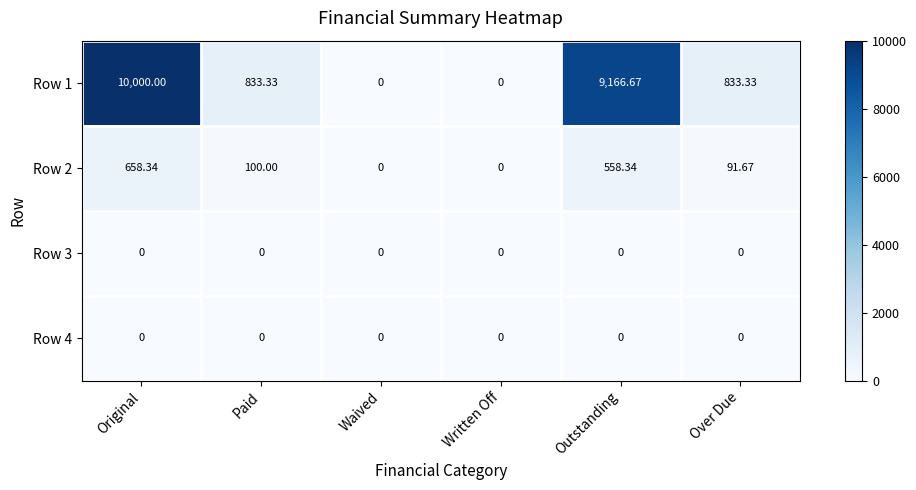

Where is Row 2 nearest to the value 329?

Paid